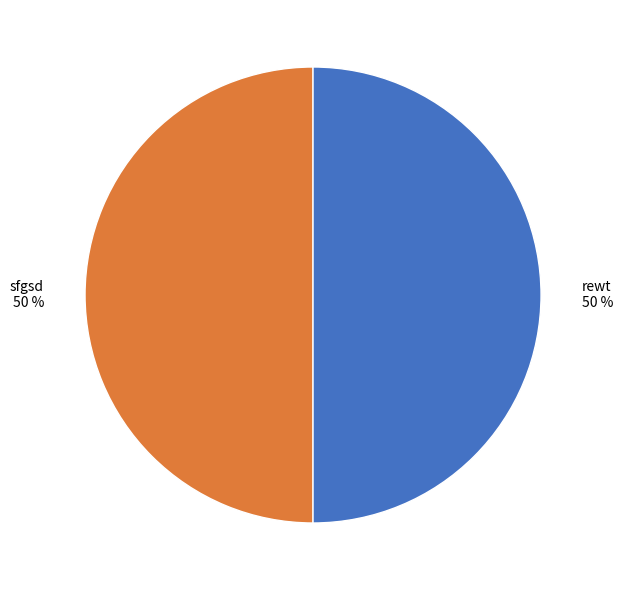

Combined, do rewt and sfgsd account for over 50%?

Yes